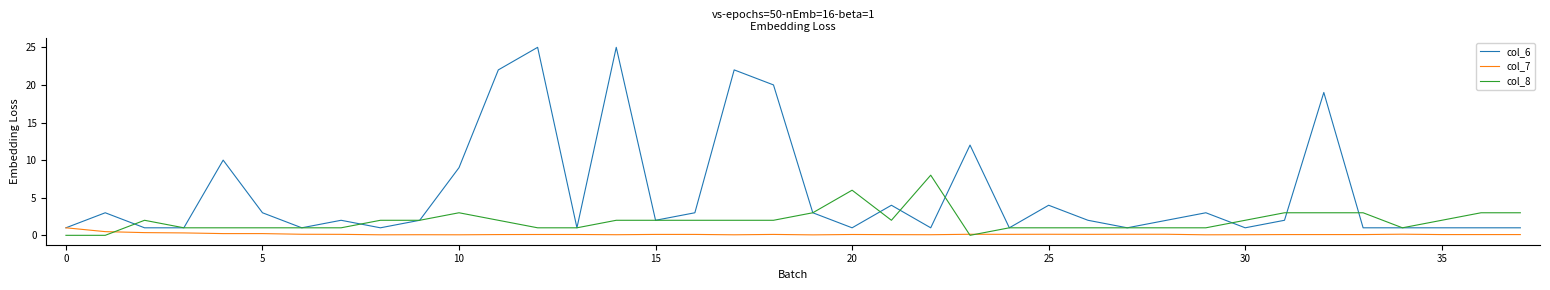

Rank the series by their average value, from lowest to highest.

col_7, col_8, col_6